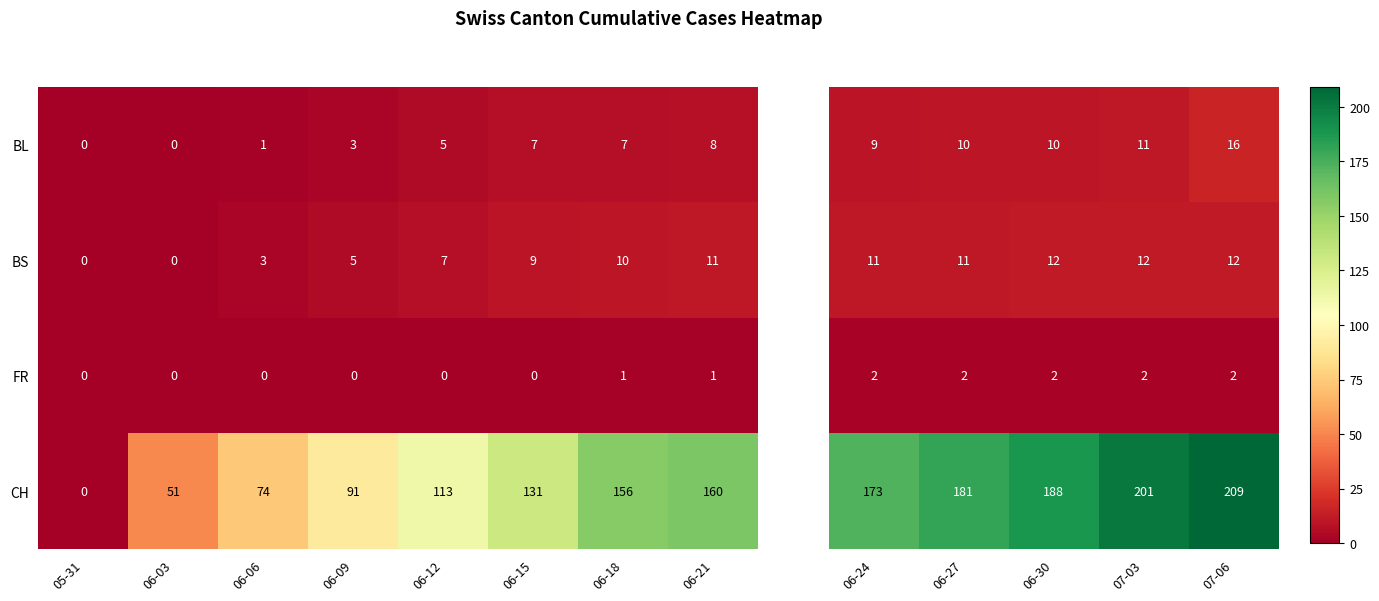

Is it true that BL equals 12 at 06-15?

False